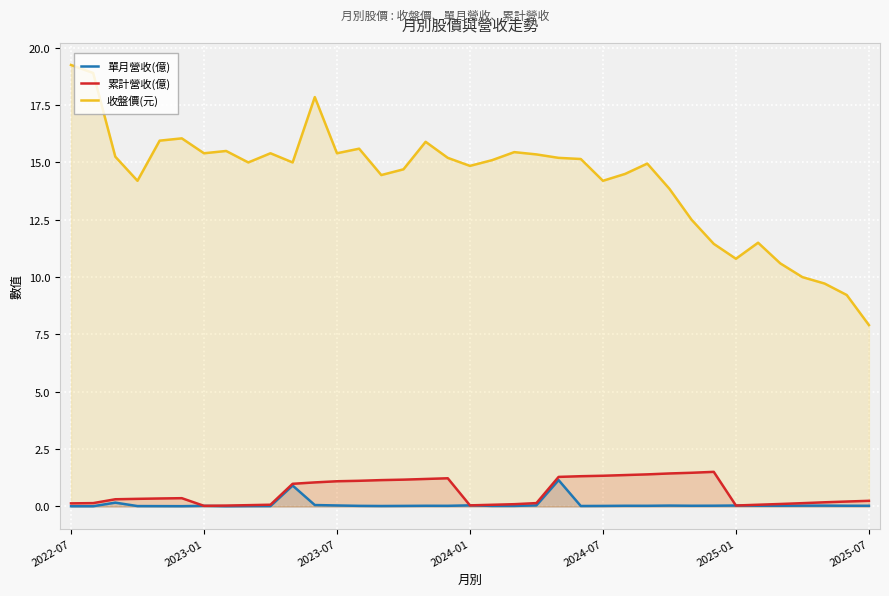

Is it true that 收盤價(元) equals 4.4 at 21?

False